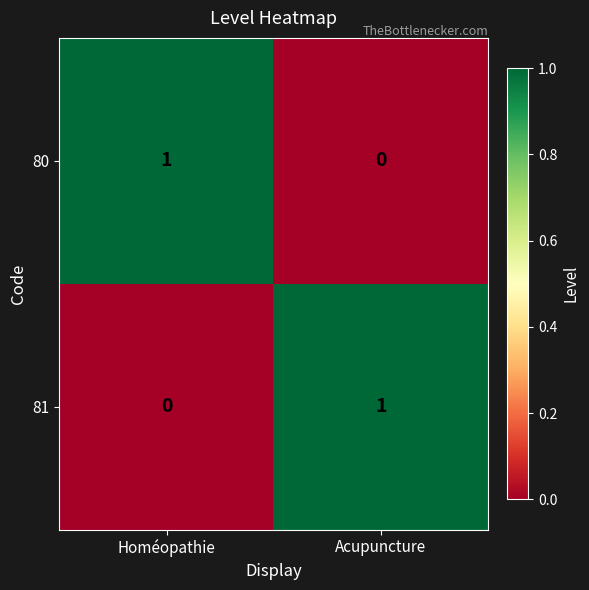

The value of 81 at Acupuncture is 0. True or false?

False